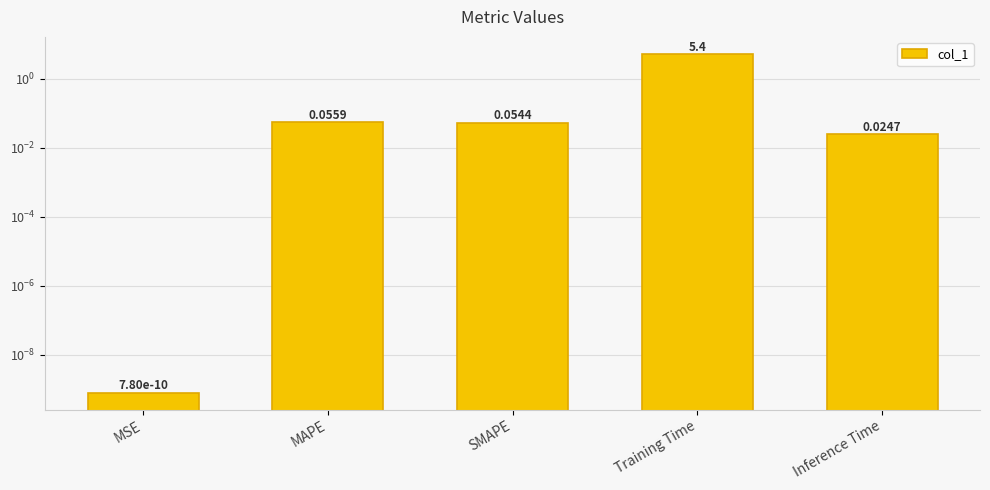

Reading right to left, extract all data points from this chart.

0.0	5.4	0.1	0.1	0.0